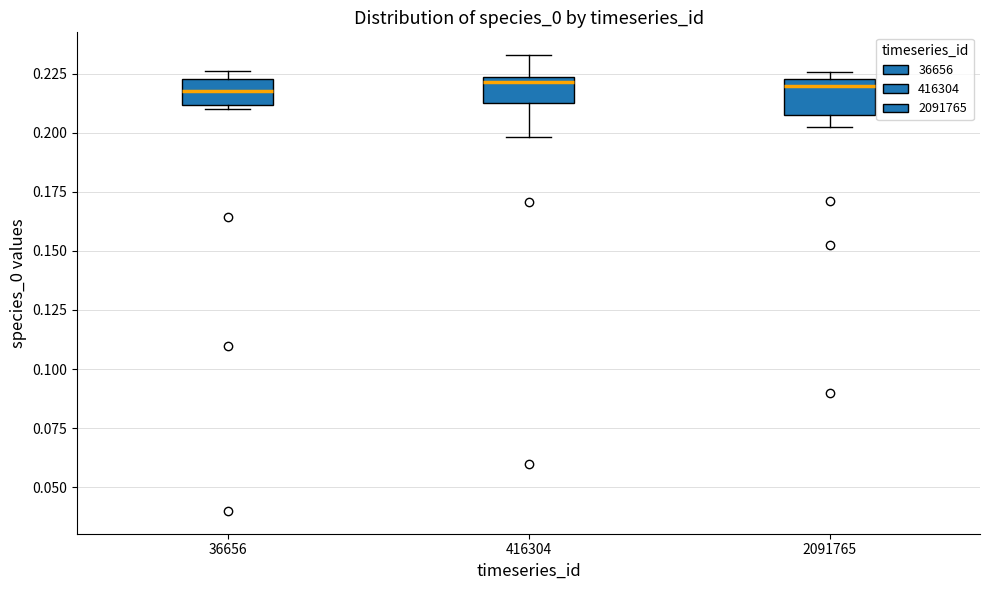

Reading left to right, read every box against the y-axis: the position of its median line, the range the box covers, and the ends of its whiskers. The values are not printed on the chart, so give them approximately, as read against the axis.

36656: median 0.220, box 0.210 to 0.225, whiskers 0.210 to 0.225 (just above the box's upper edge)
416304: median 0.220, box 0.215 to 0.225, whiskers 0.200 to 0.235
2091765: median 0.220, box 0.210 to 0.225, whiskers 0.200 to 0.225 (just above the box's upper edge)